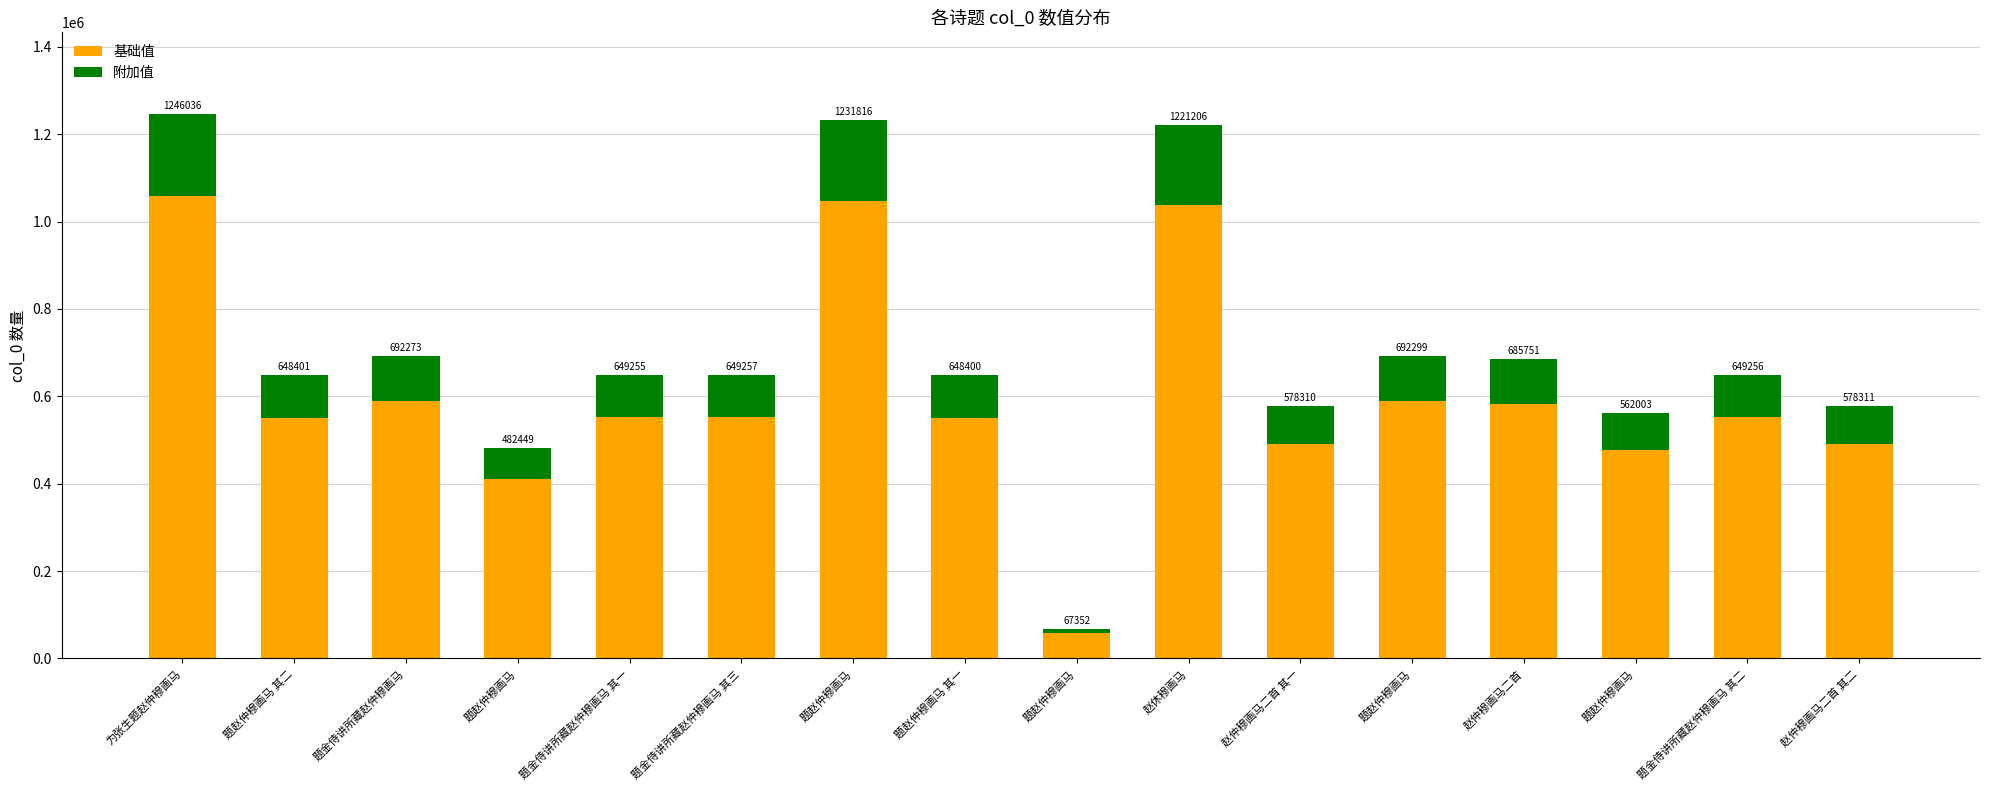

How many bars are there in total?

16